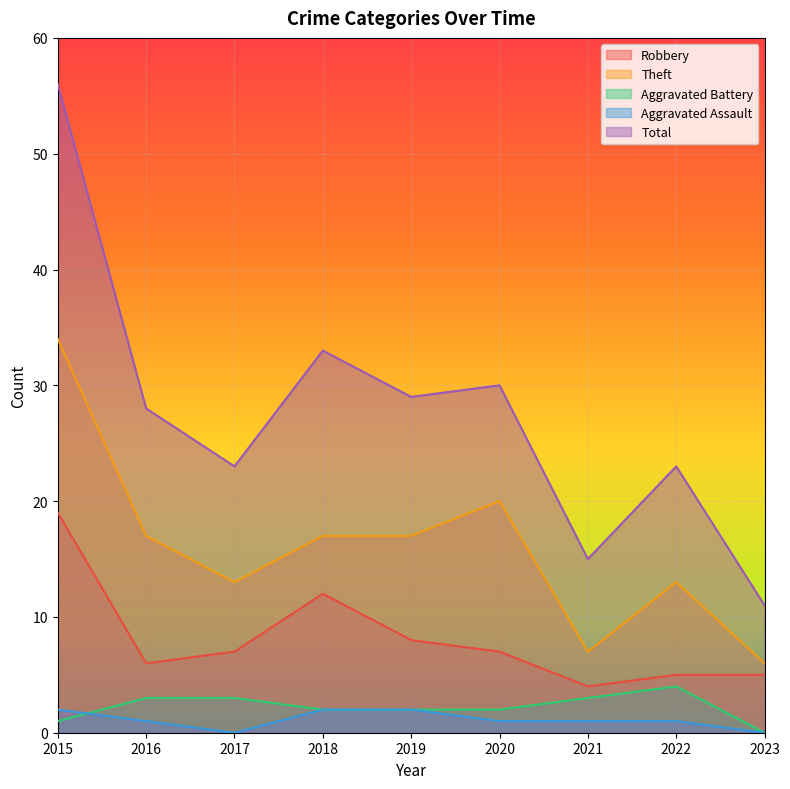

Does the chart display data point markers on the line(s)?

No